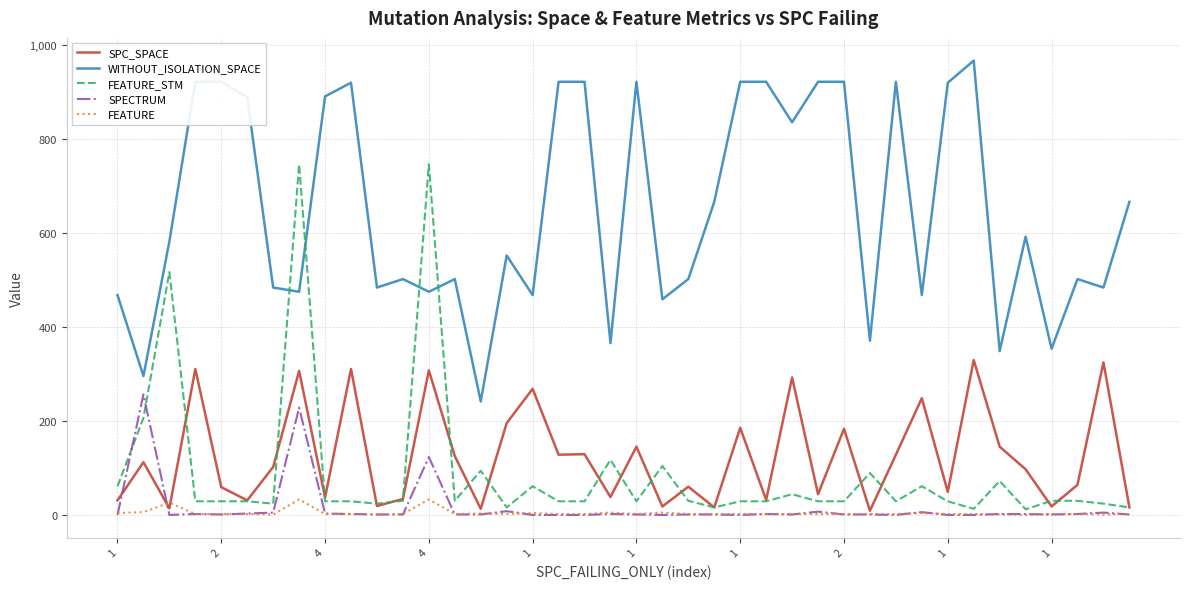

List the series in order of their peak value, lowest first.

FEATURE, SPECTRUM, SPC_SPACE, FEATURE_STM, WITHOUT_ISOLATION_SPACE